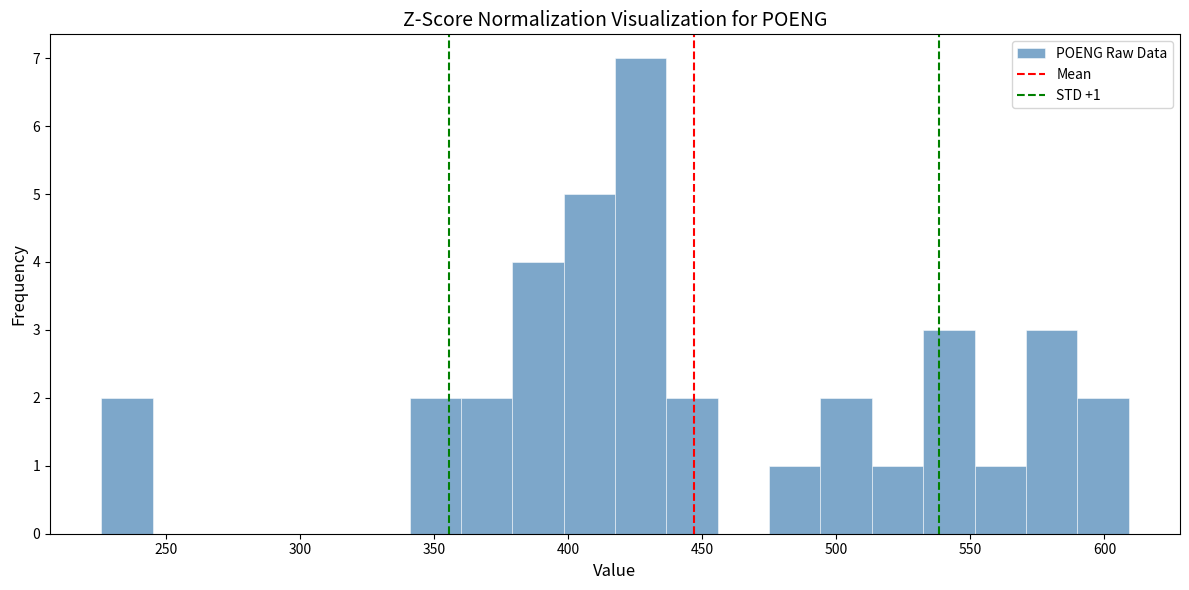

Around what value on the x-axis is the tallest bar? Give the approximate position of its centre, as read against the axis.

425